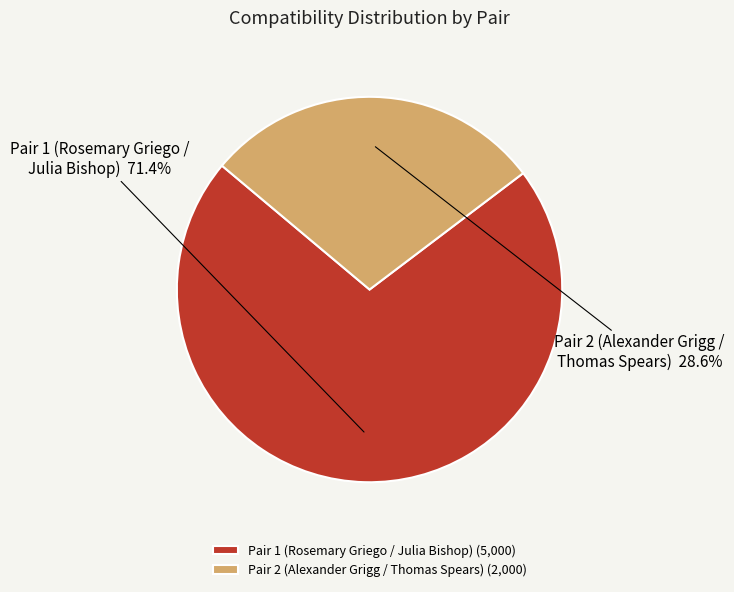

To the nearest percent, what is the difference between the largest and smallest slice percentages?

43%